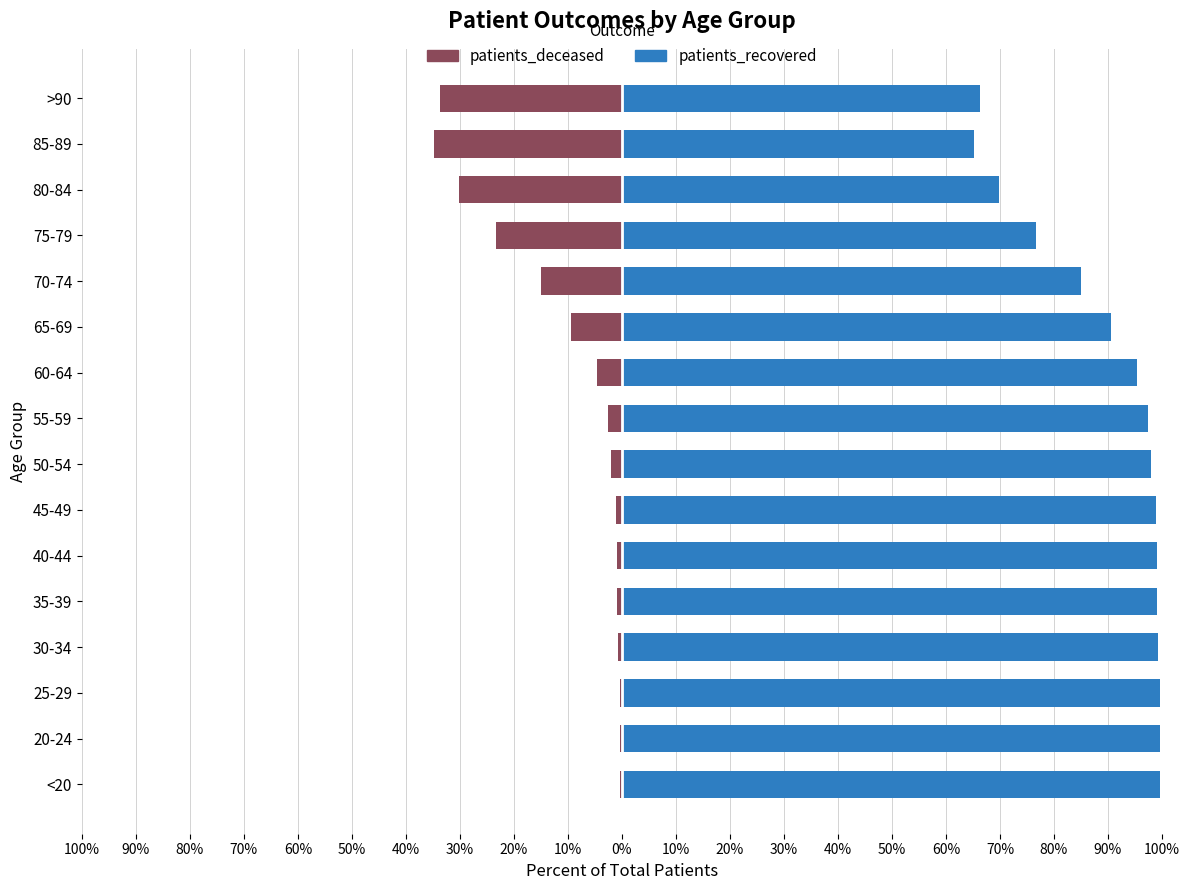

True or false: patients_recovered has a value of 66.5 at 45-49.

False